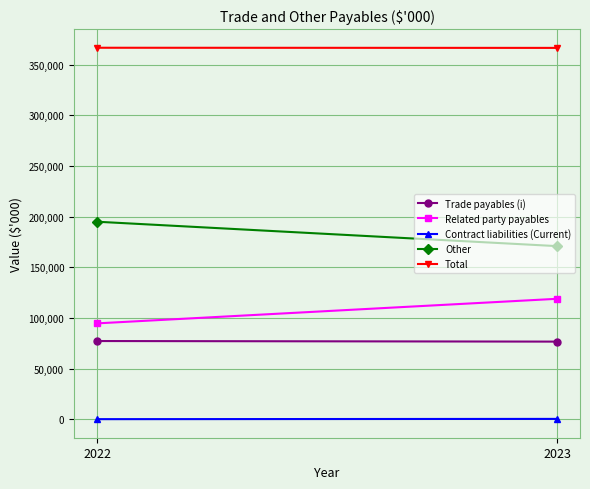

Which series has the largest total across all categories?

Total